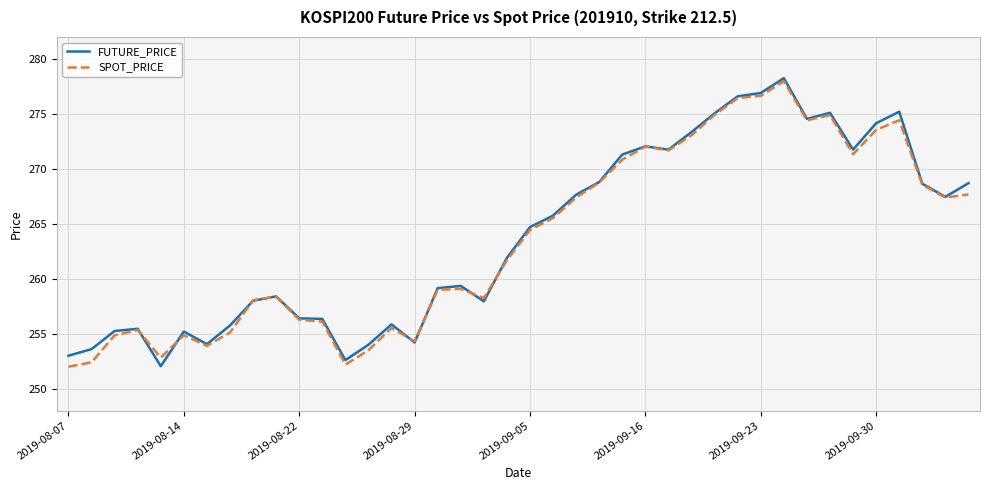

In FUTURE_PRICE, how many points are higher than both neighbors (excluding endpoints)?

9